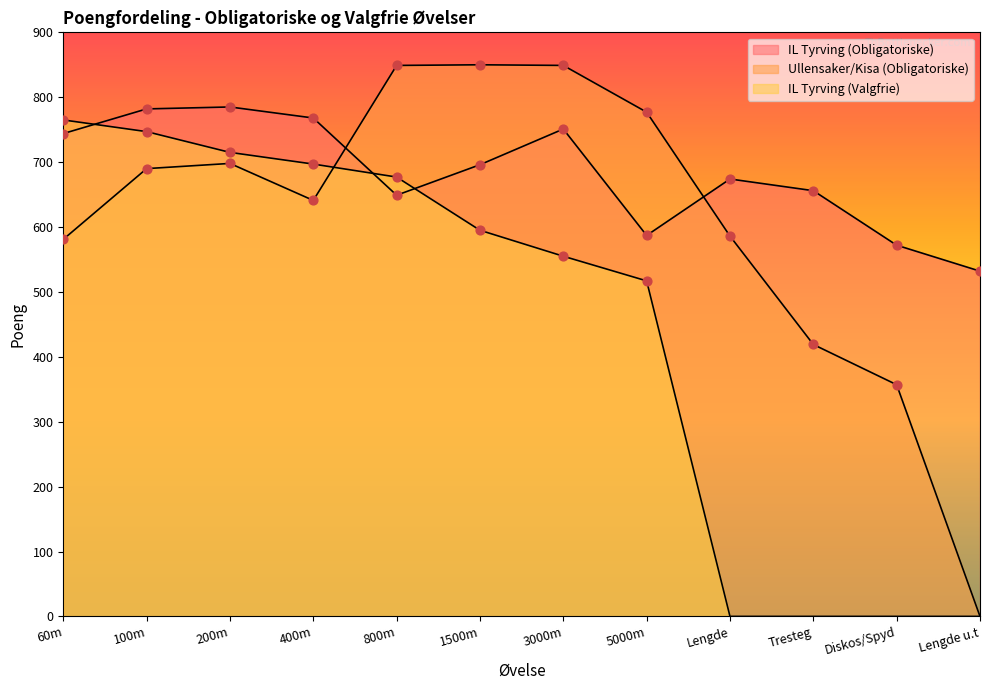

What is the total value across all series at 400m?

2106